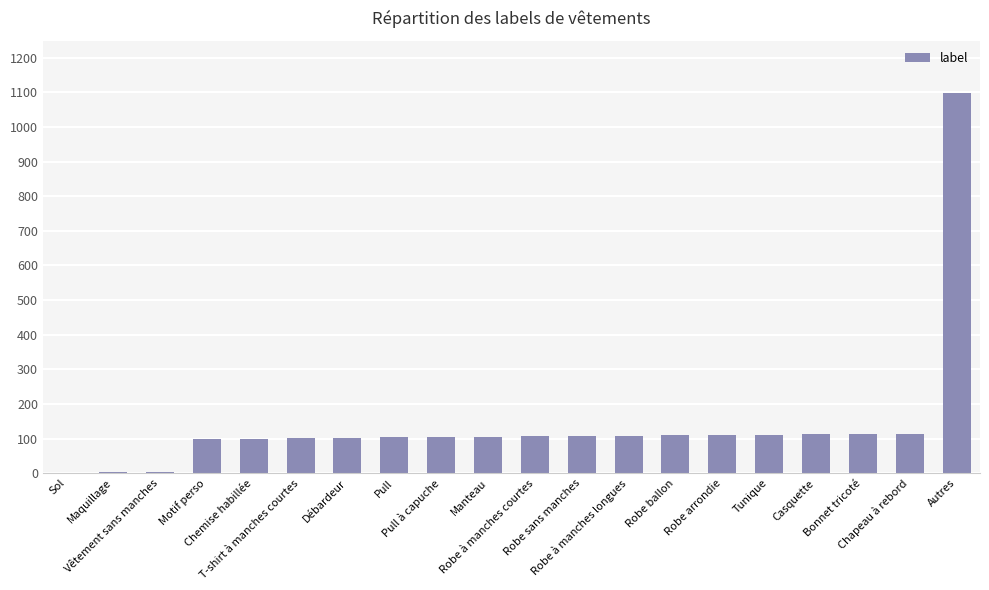

What is the greatest value displayed?

1099